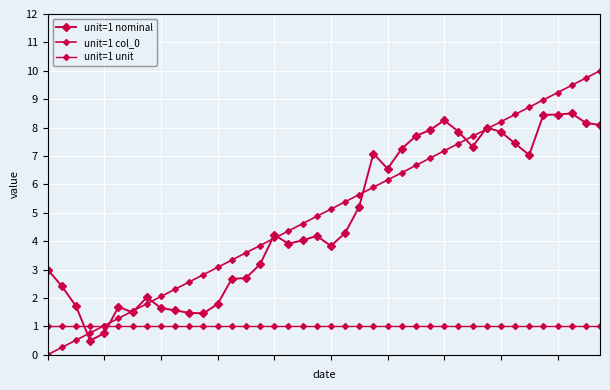

Count the number of categories in the chart.

40